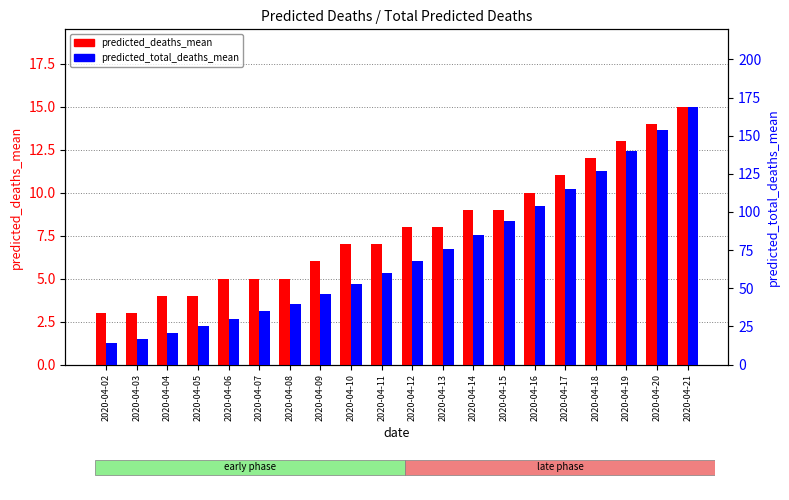

How many values in the predicted_total_deaths_mean series exceed 68?

9